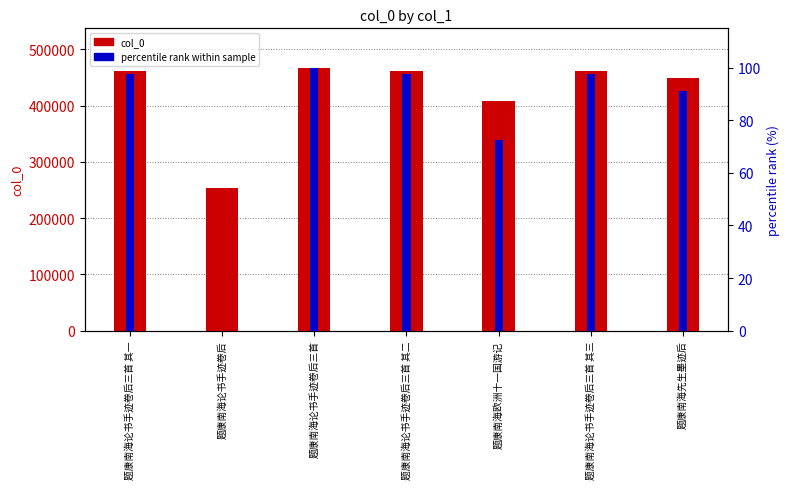

How many values in percentile rank within sample are above zero?

6